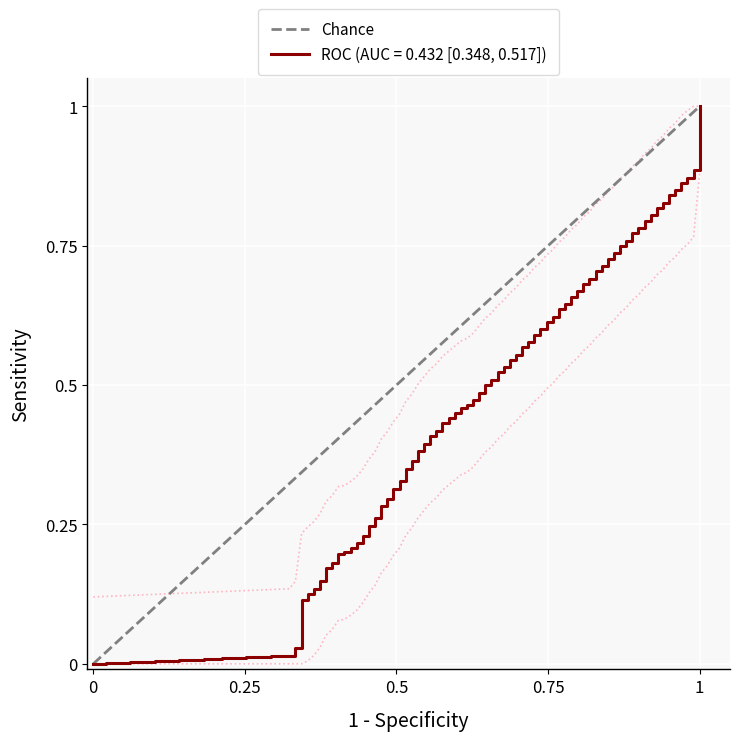

How many values are above zero?

1